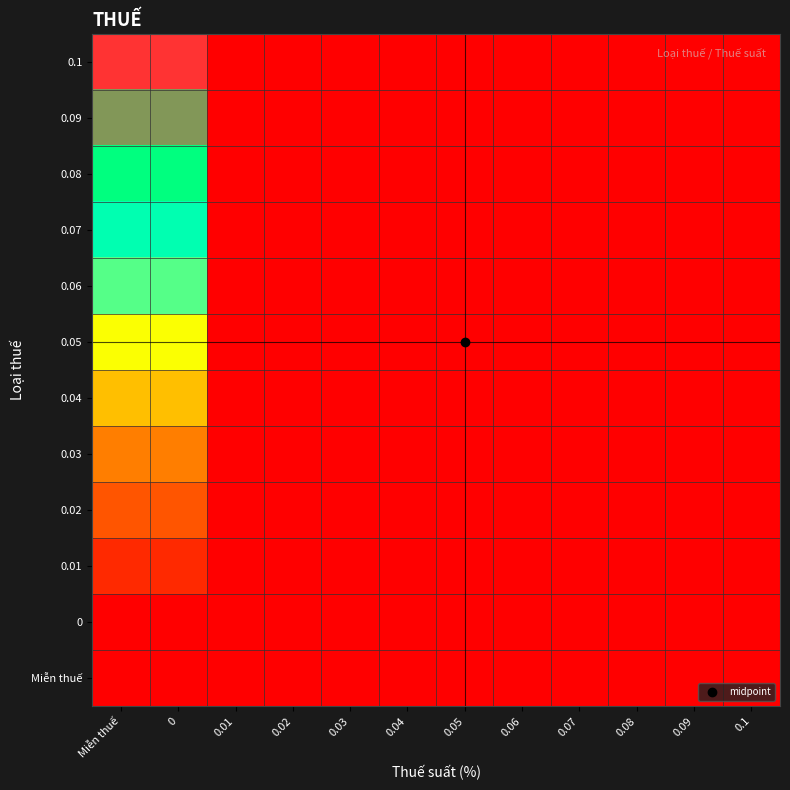

Between 0.1 and 0.02, which is larger?

0.1